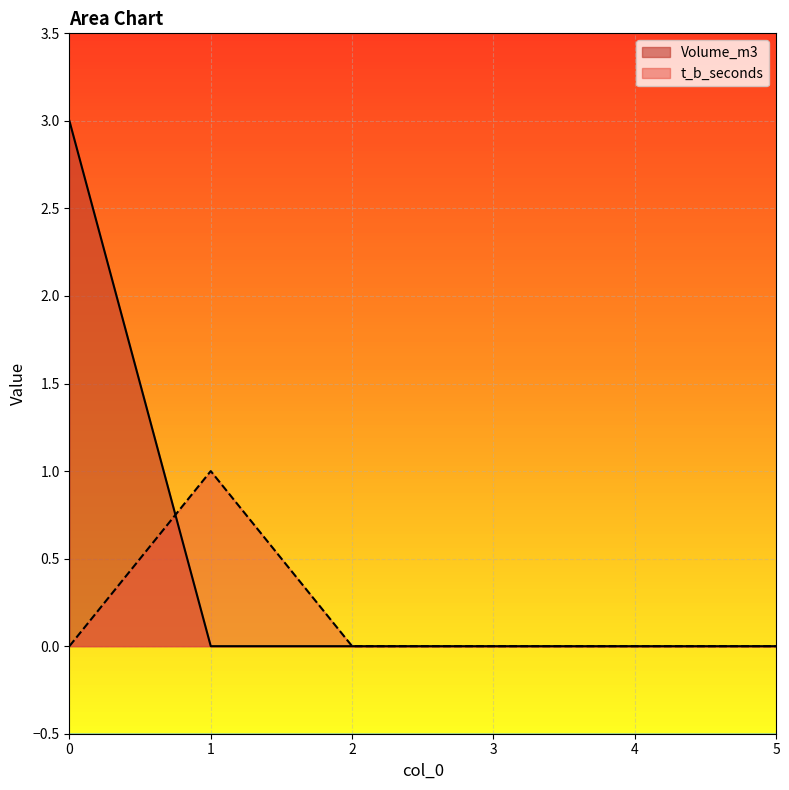

How many lines are shown in the chart?

2